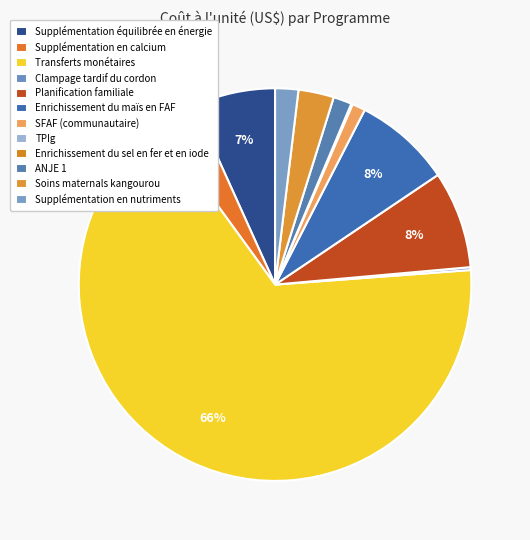

Is it true that Supplémentation en nutriments is 2% of the pie?

True